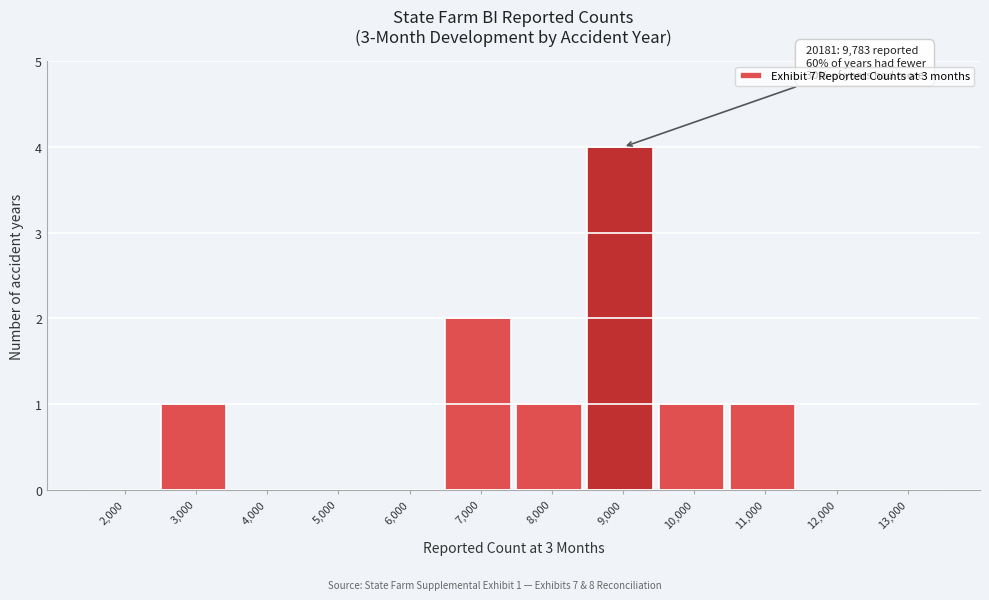

Reading left to right, list all the values displayed in this chart.

2,000=0	3,000=1	4,000=0	5,000=0	6,000=0	7,000=2	8,000=1	9,000=4	10,000=1	11,000=1	12,000=0	13,000=0